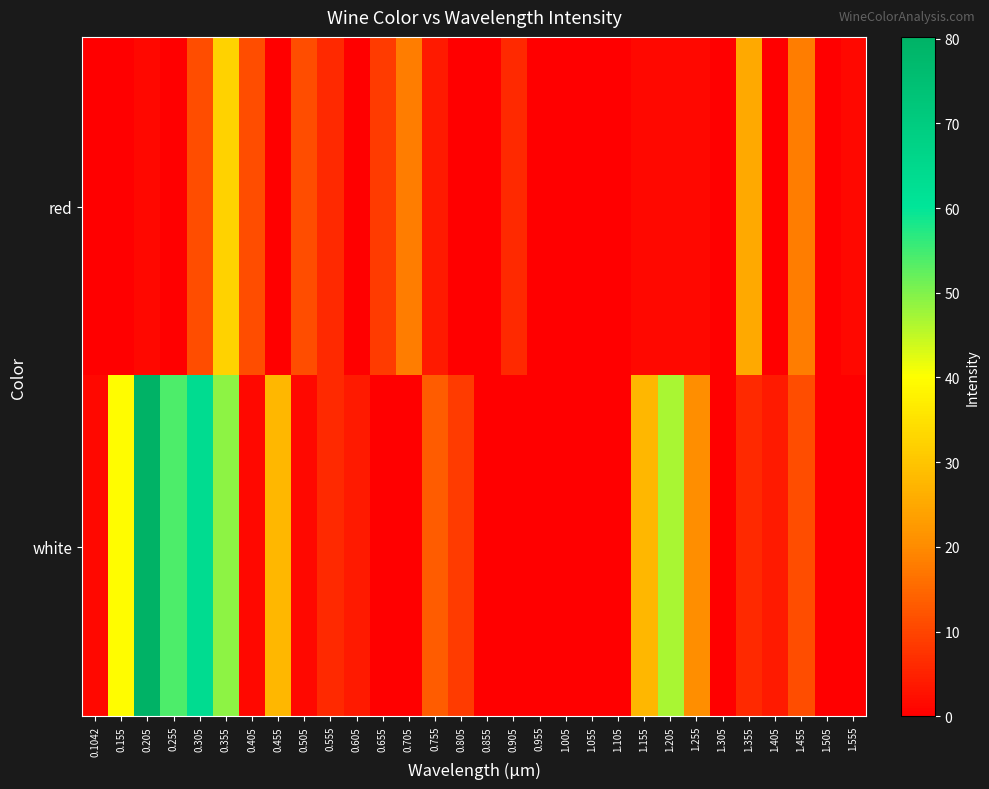

What is the spread (max minus min) of values at 0.505?

9.5